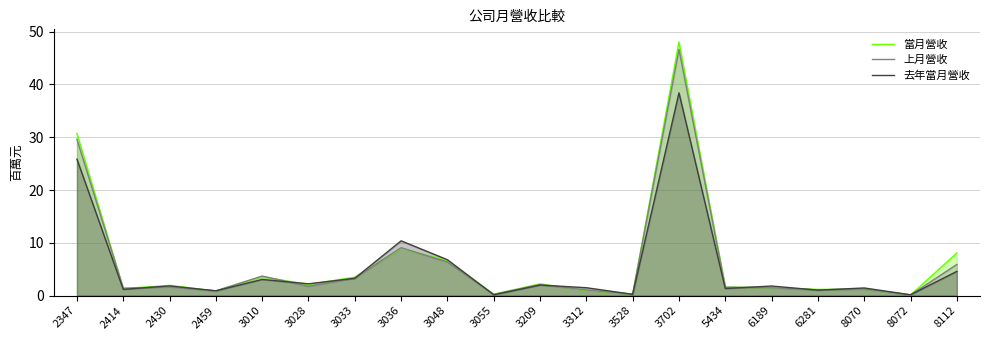

What are all the series names shown in the legend?

當月營收, 上月營收, 去年當月營收